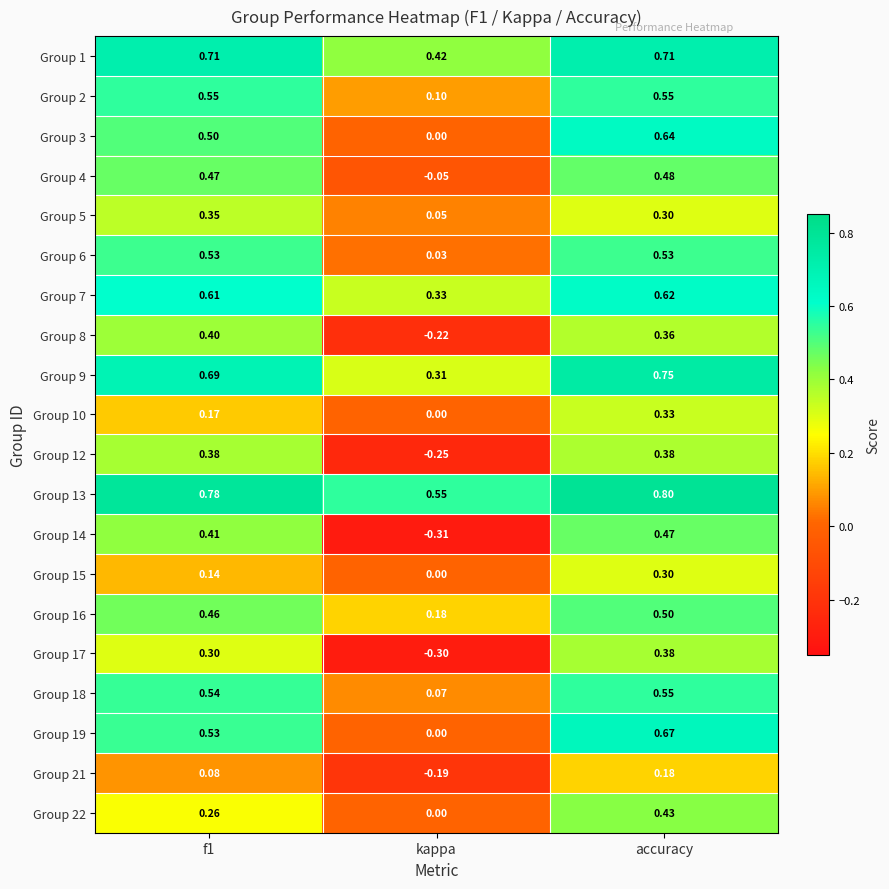

Which series changed the most between kappa and accuracy?

Group 14